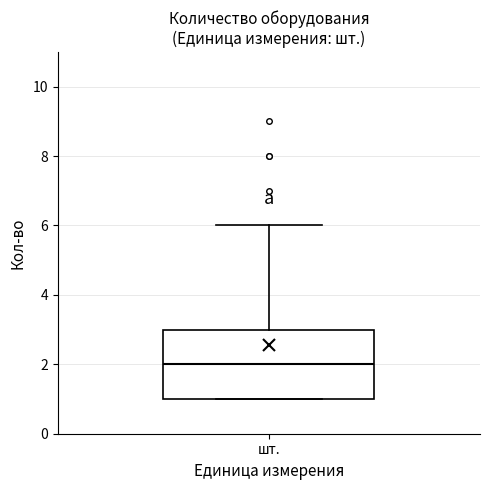

Transcribe this box plot: give where the median line is, the range the box spans, and where the two whiskers end, as read against the y-axis. The values are not printed on the chart, so give them approximately, as read against the axis.

median 2, box 1 to 3, whiskers 1 to 6